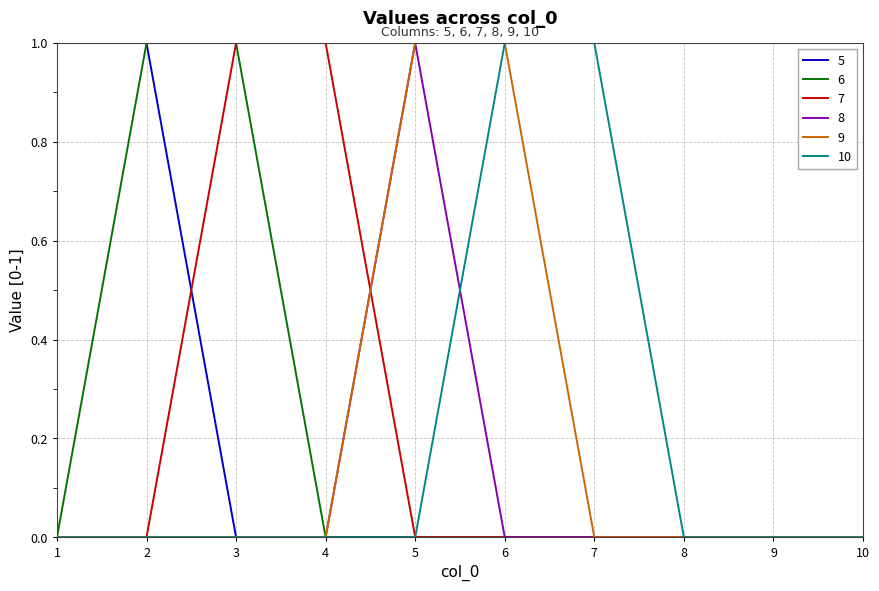

The value of 9 at 6 is 1. True or false?

True